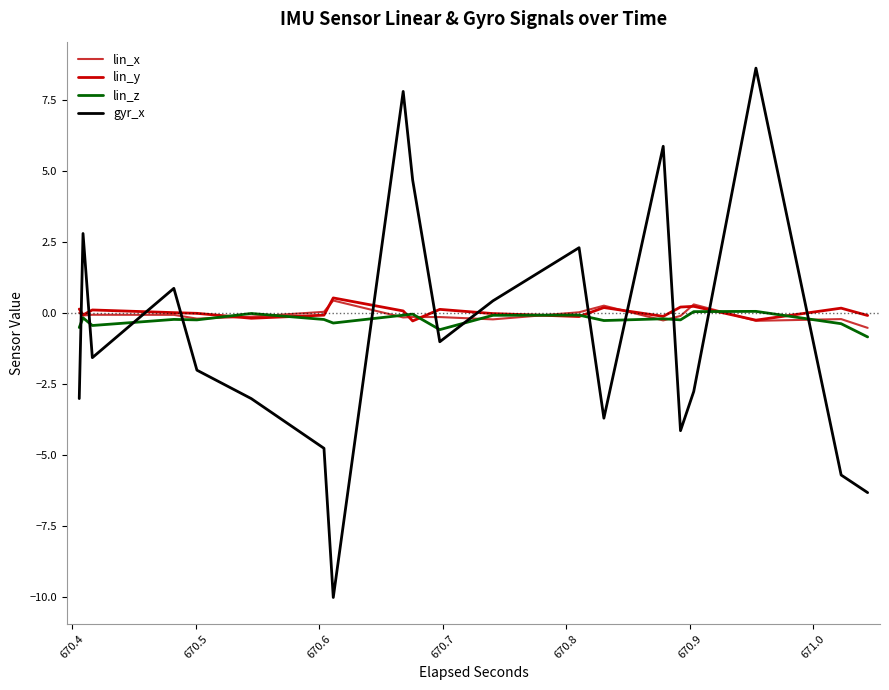

After their last crossing, which series has the higher values: gyr_x or lin_z?

lin_z